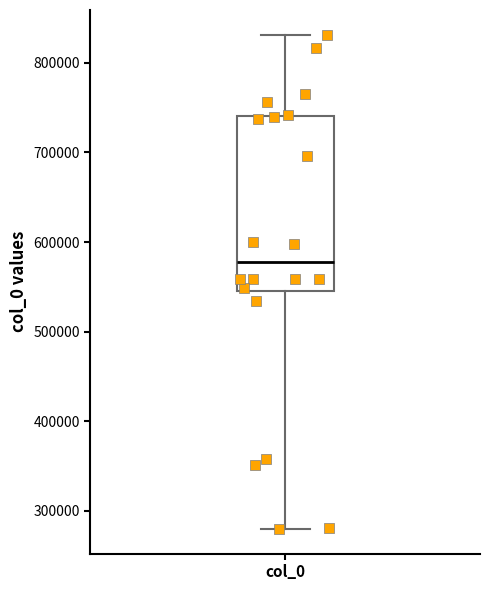

Read this box plot against the y-axis: the position of the median line, the range covered by the box, and the ends of both whiskers. The values are not printed on the chart, so give them approximately, as read against the axis.

median 580000, box 540000 to 740000, whiskers 280000 to 830000